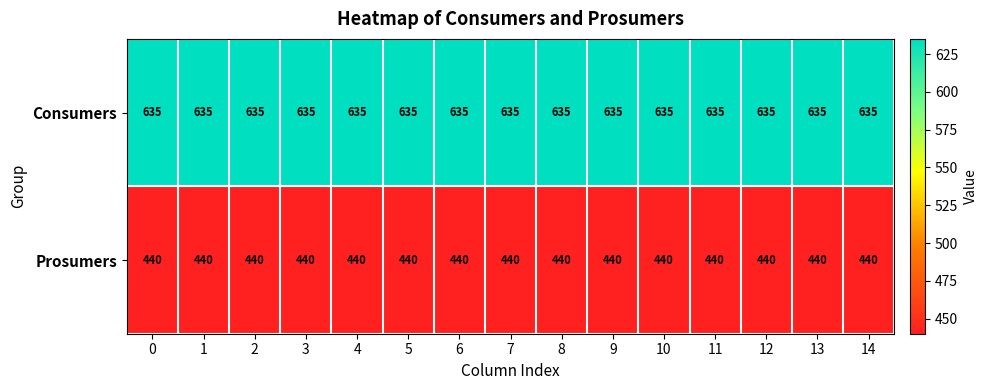

Is the value of Prosumers at 4 greater than the value of Consumers at 0?

No